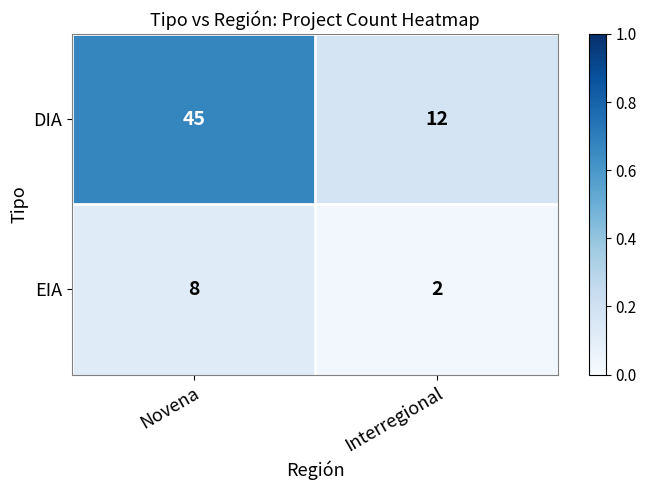

Rank the series by their maximum value, from lowest to highest.

EIA, DIA